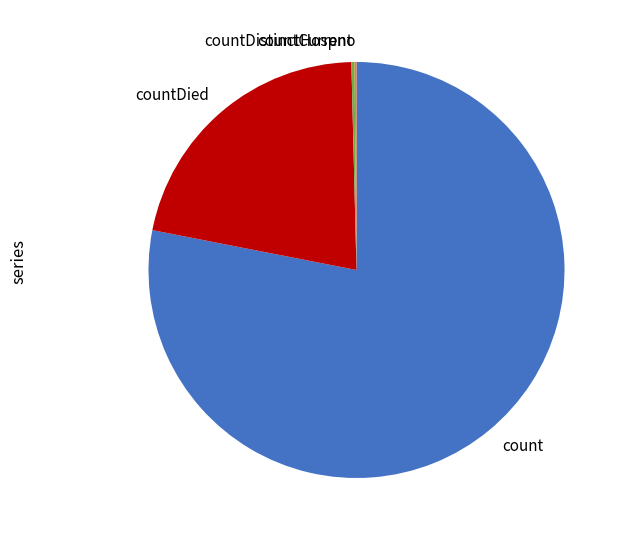

True or false: count accounts for 69% of the total.

False